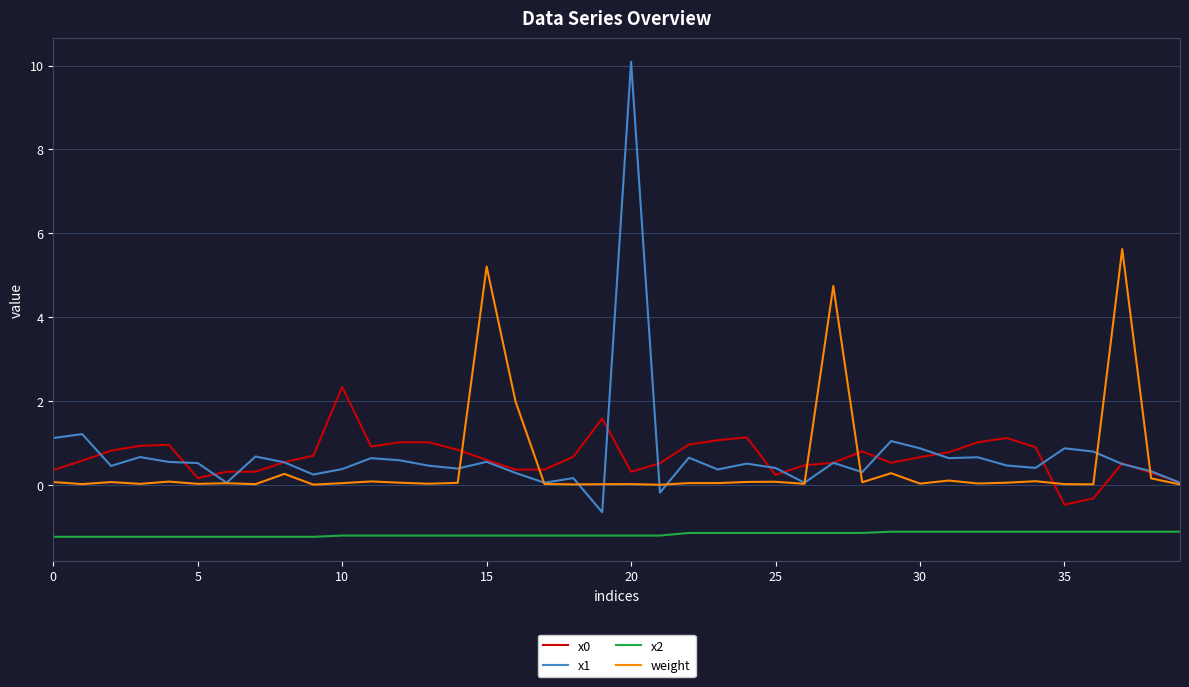

True or false: x0 and x2 intersect in this chart.

False